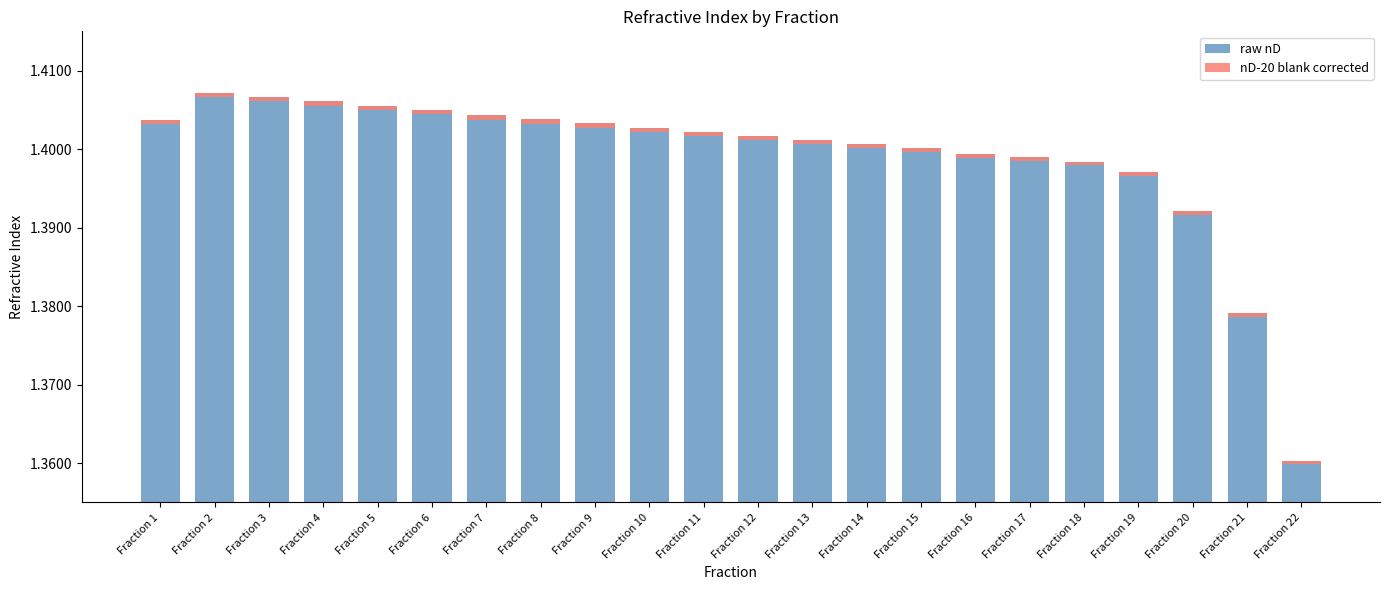

What is the total value across all series at Fraction 11?

1.4